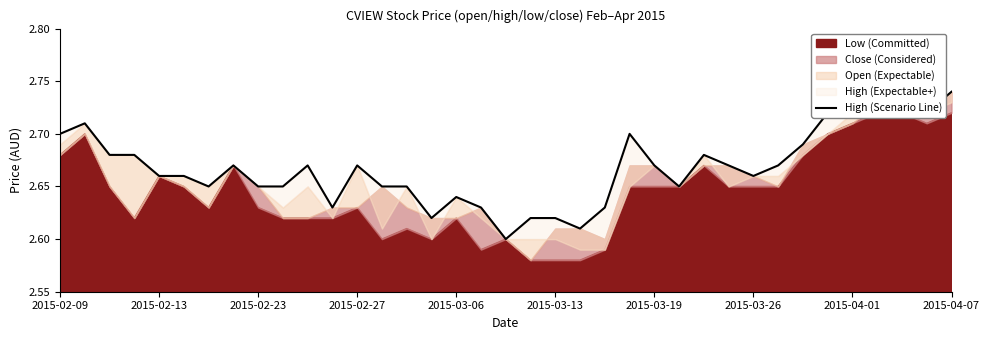

Reading right to left, what are all the values shown in this chart?

2.7	2.7	2.7	2.7	2.7	2.7	2.7	2.7	2.7	2.7	2.7	2.6	2.7	2.7	2.6	2.6	2.6	2.6	2.6	2.6	2.6	2.6	2.6	2.6	2.7	2.6	2.7	2.6	2.6	2.7	2.6	2.7	2.7	2.7	2.7	2.7	2.7